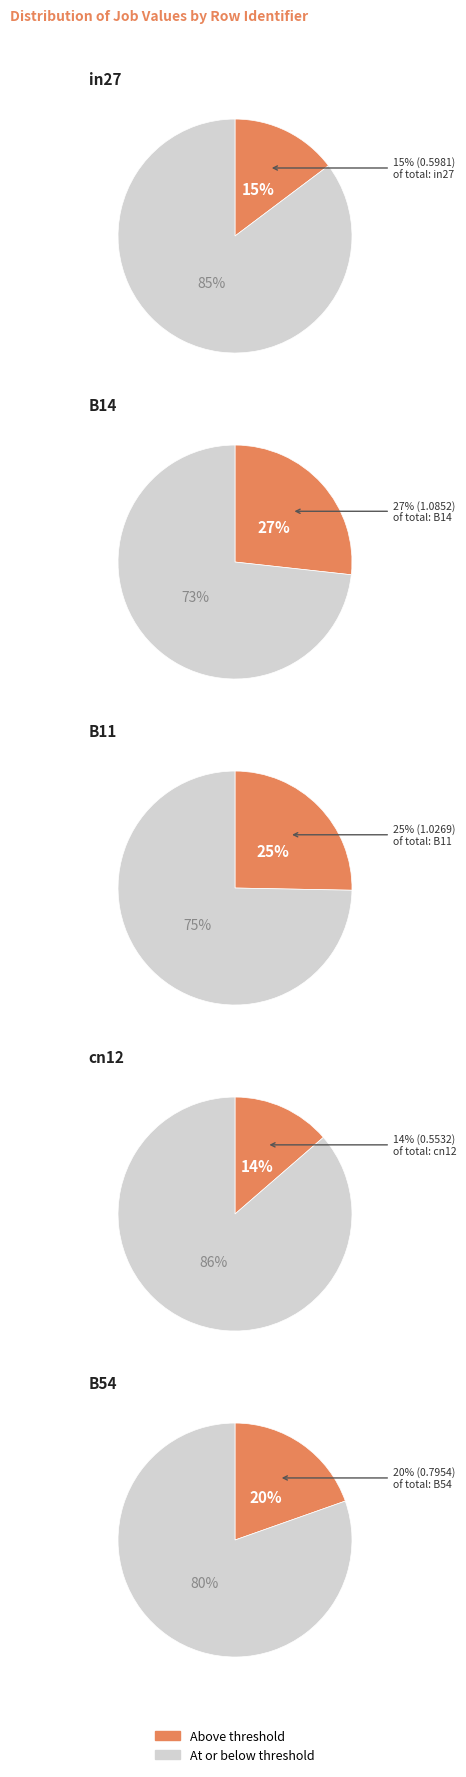

Which category has the biggest portion of the pie?

B14